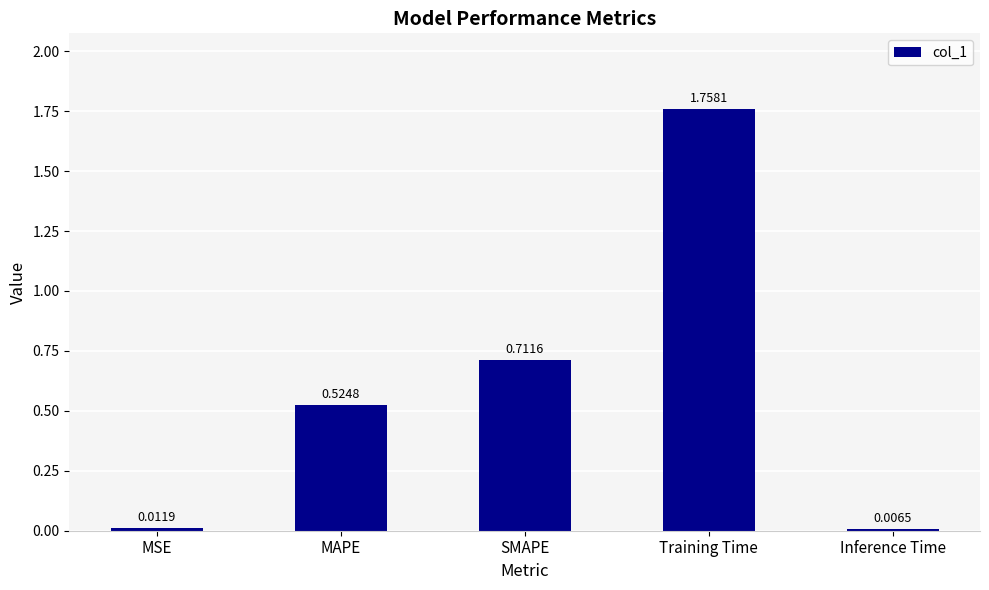

Which label corresponds to the largest value in the chart?

Training Time